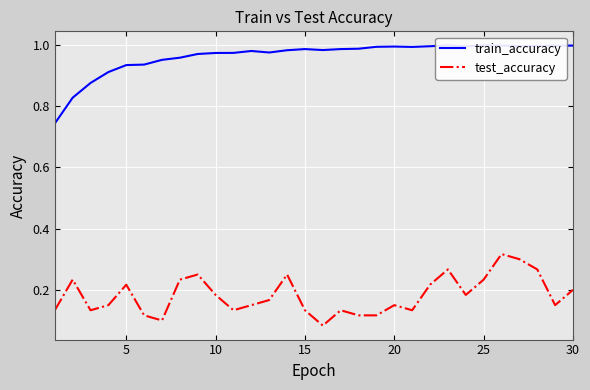

What is the difference between the maximum and second lowest values in the train_accuracy series?

0.2